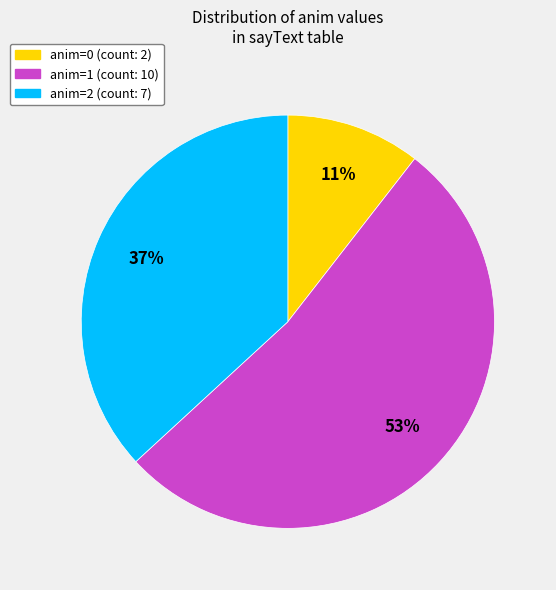

Which slice is the largest?

anim=1